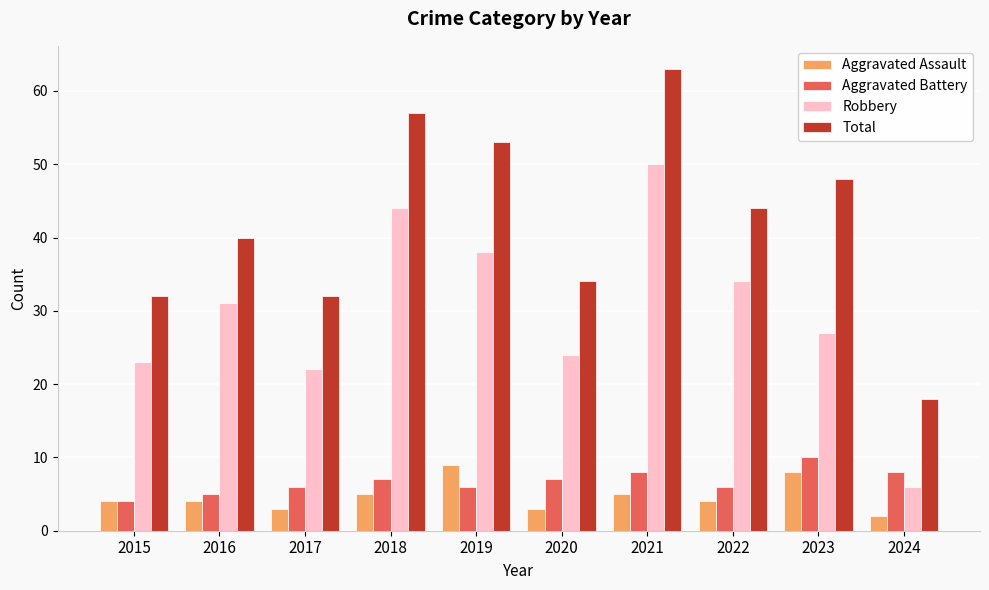

The value of Aggravated Battery at 2017 is 6. True or false?

True